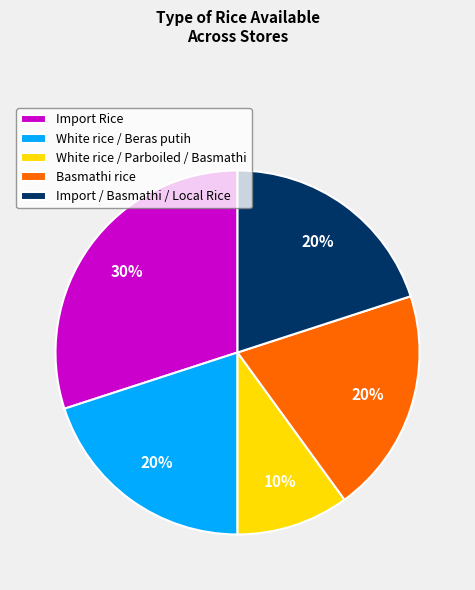

Is it true that Import Rice is 24% of the pie?

False